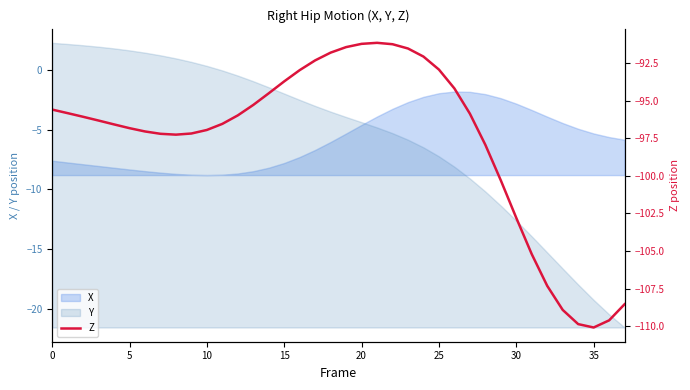

What is the difference between the maximum and minimum values?

19.0